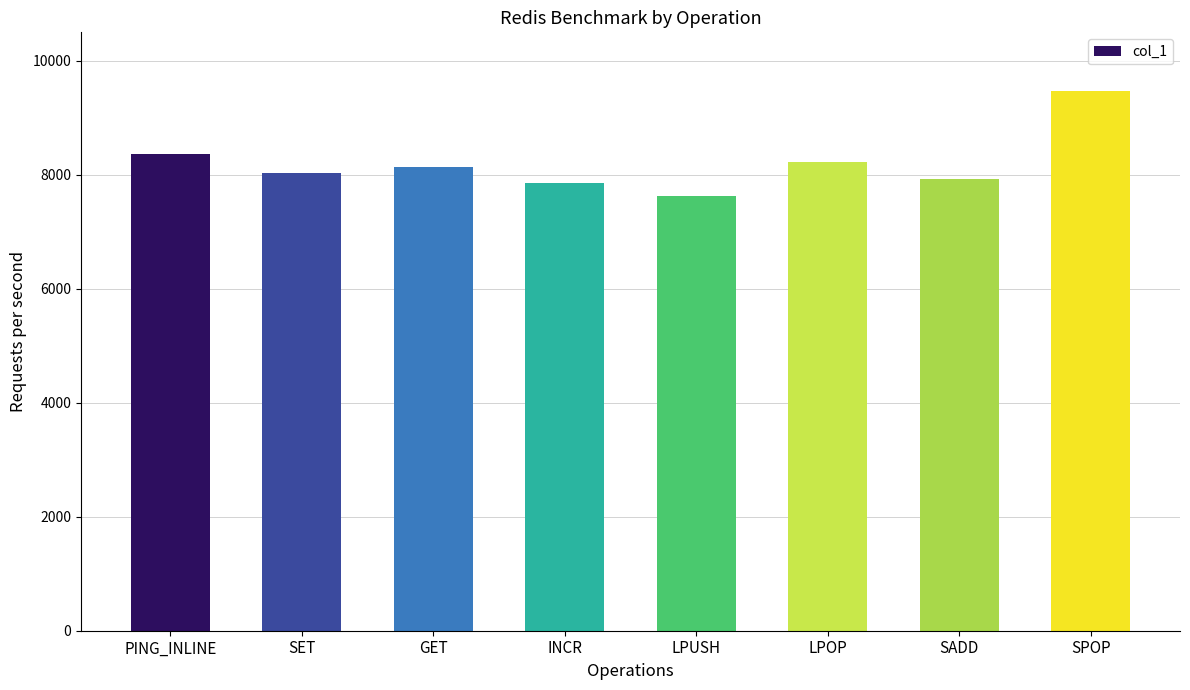

What value does the data have at INCR?

7861.6